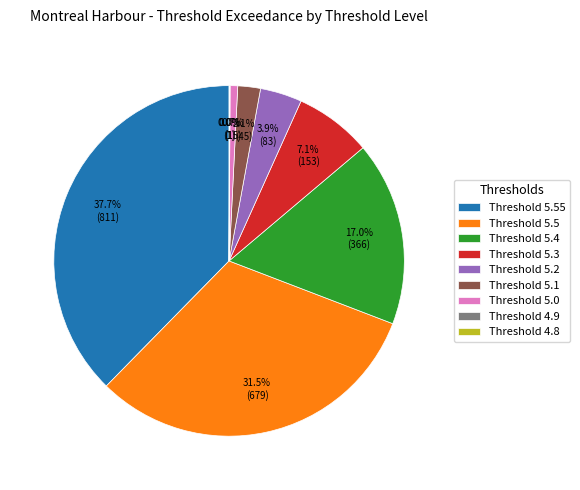

Which slice is the largest?

Threshold 5.55